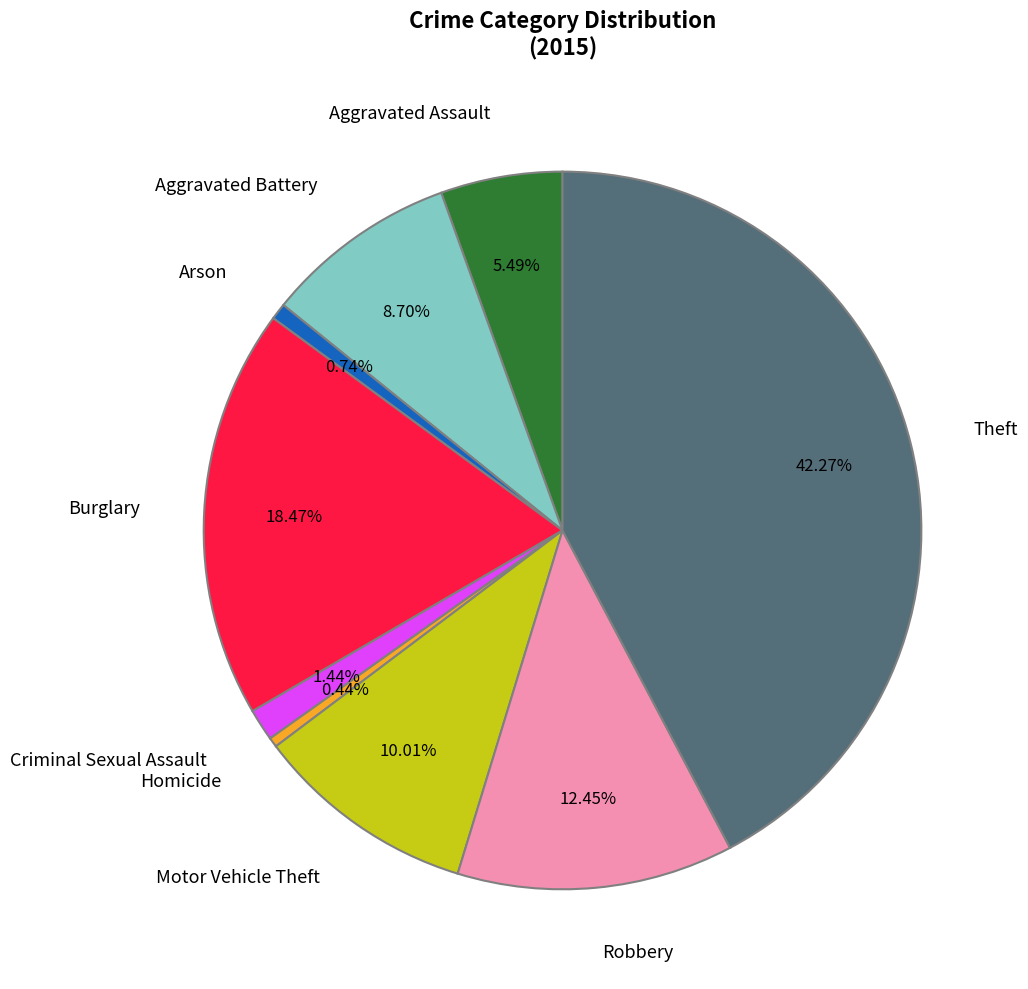

To the nearest percent, what is the average slice percentage?

11%